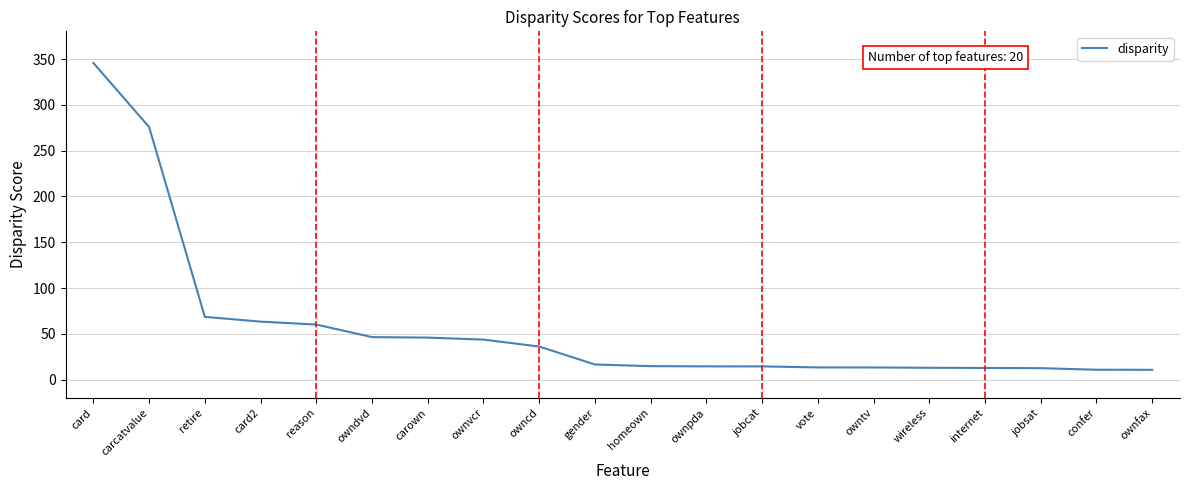

Where is the data nearest to the value 178?

carcatvalue